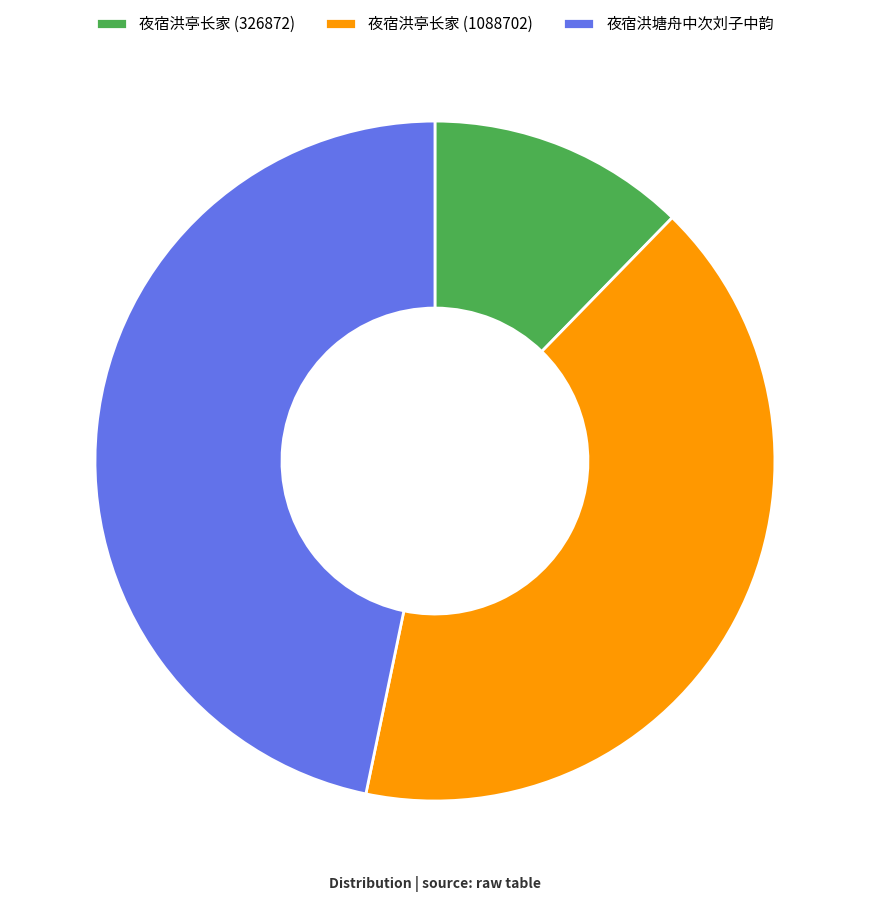

Does any single category account for the majority?

No